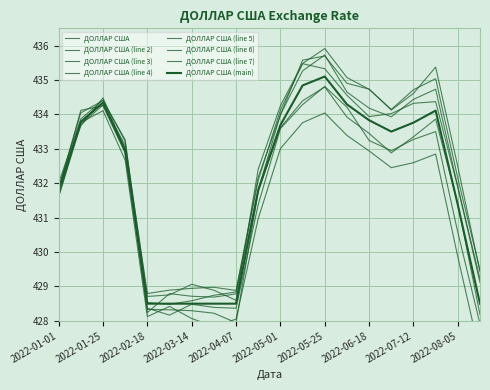

The value at 2022-07-24 is 434.1. True or false?

True